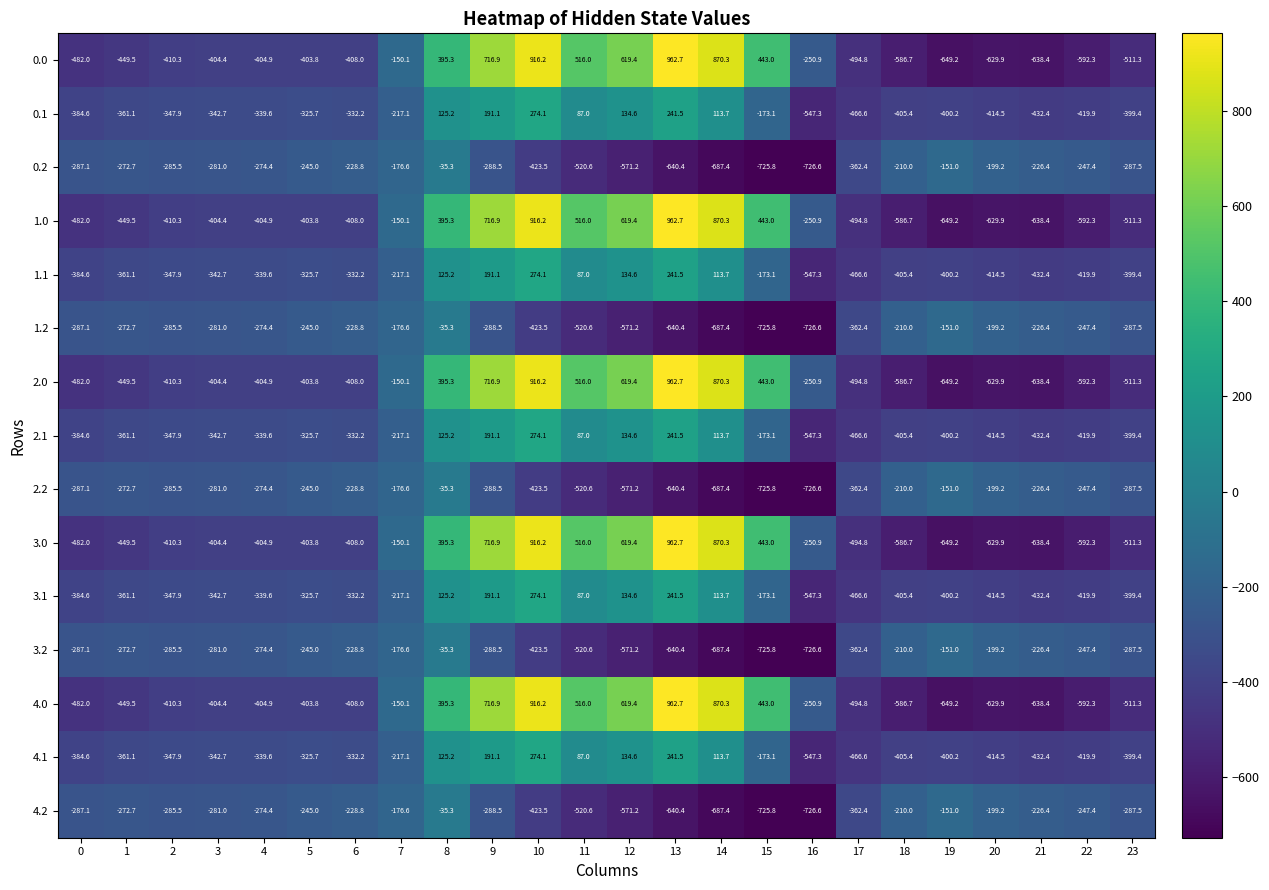

True or false: 0.1 has a value of -217.1 at 7.

True